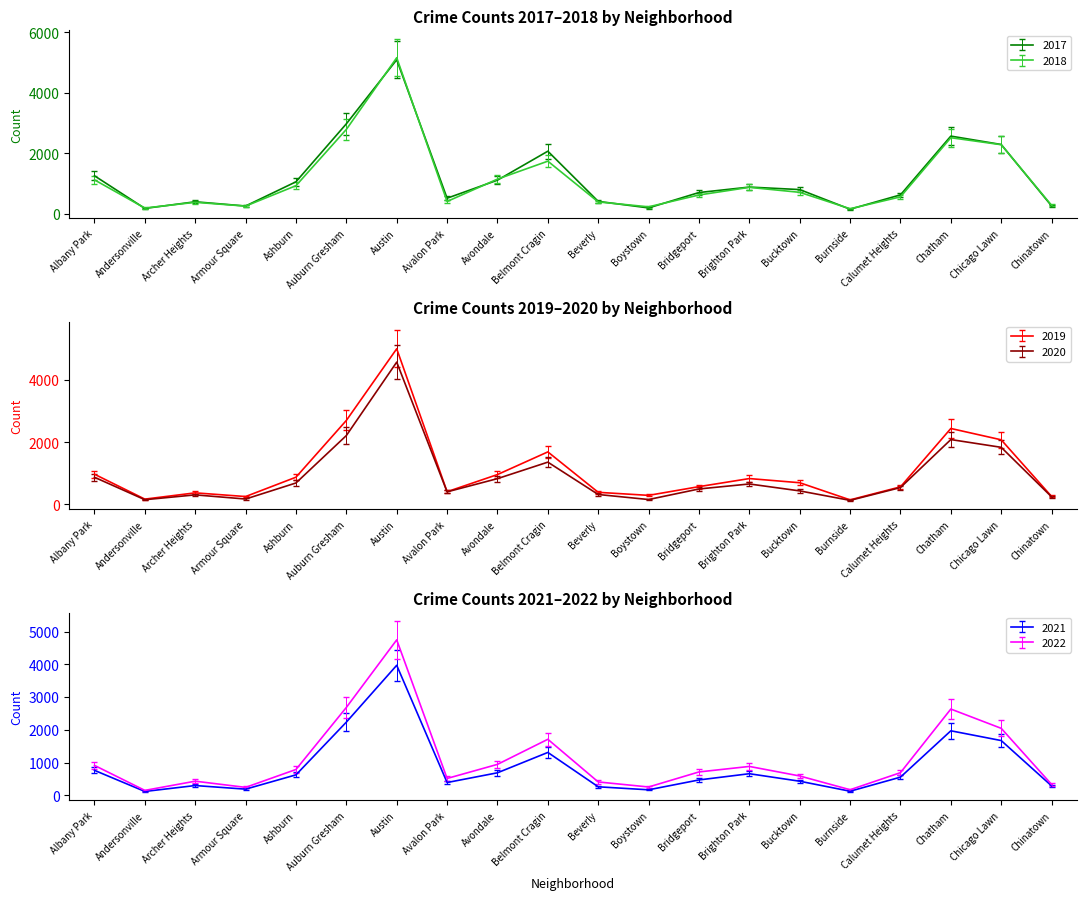

True or false: 2019 and 2017 intersect in this chart.

True